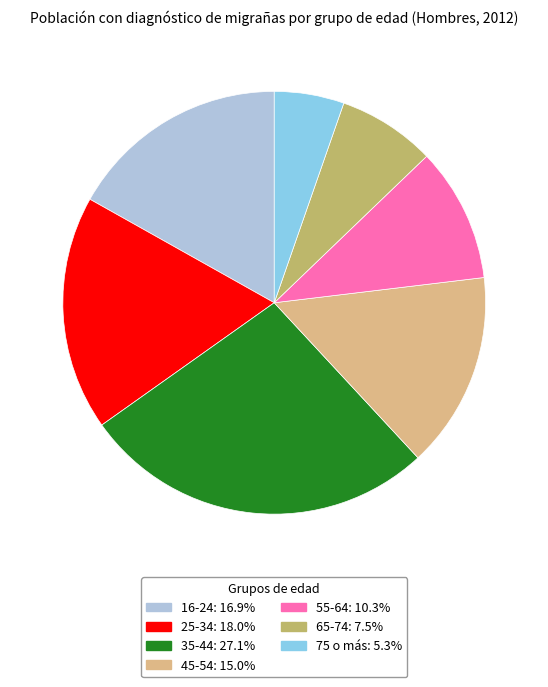

How many slices are in this pie chart?

7